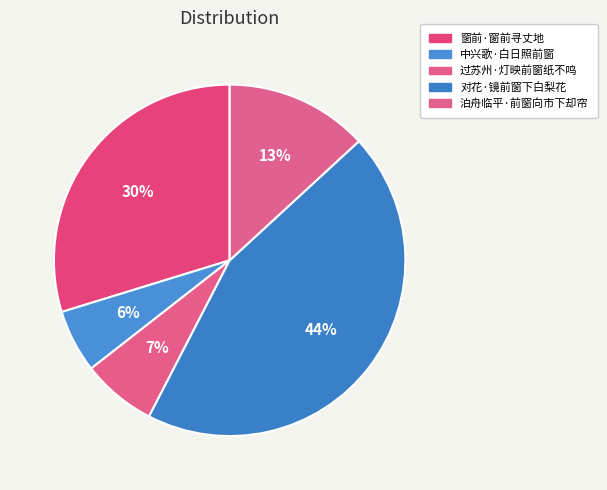

Is the sum of 对花·镜前窗下白梨花 and 中兴歌·白日照前窗 greater than half?

Yes